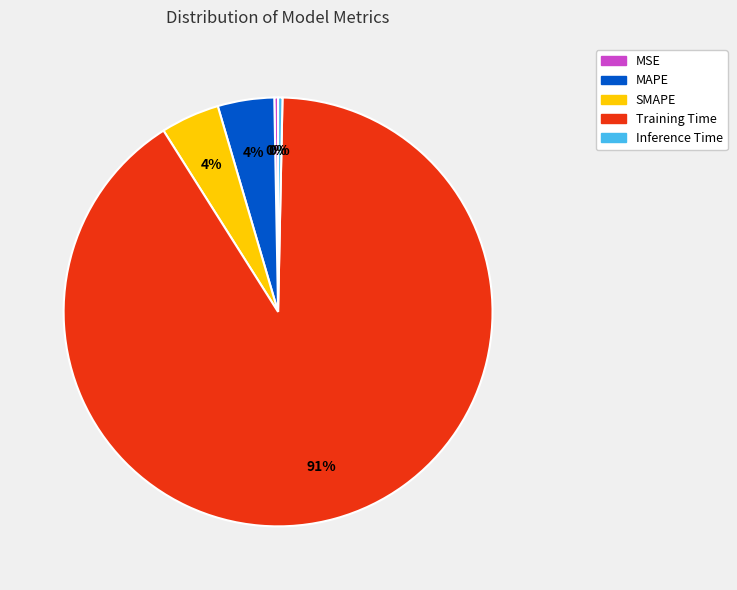

How many slices are in this pie chart?

5